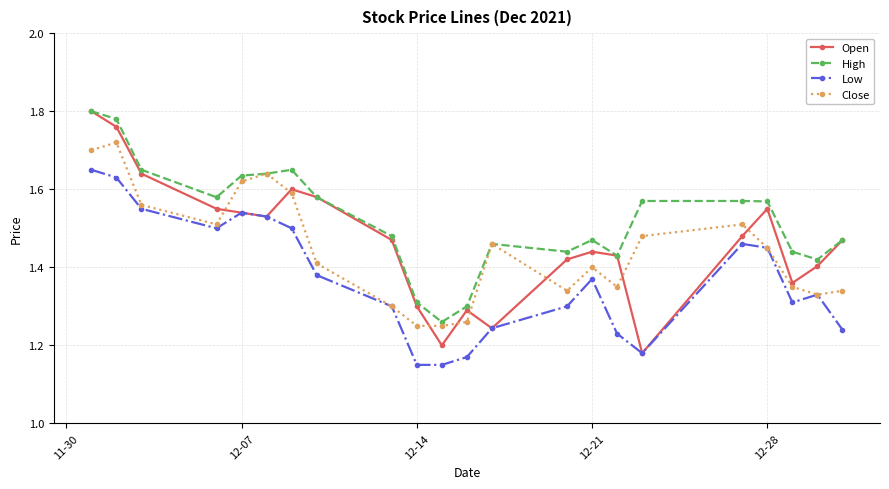

Count the Low values in the range 1 to 2.

22